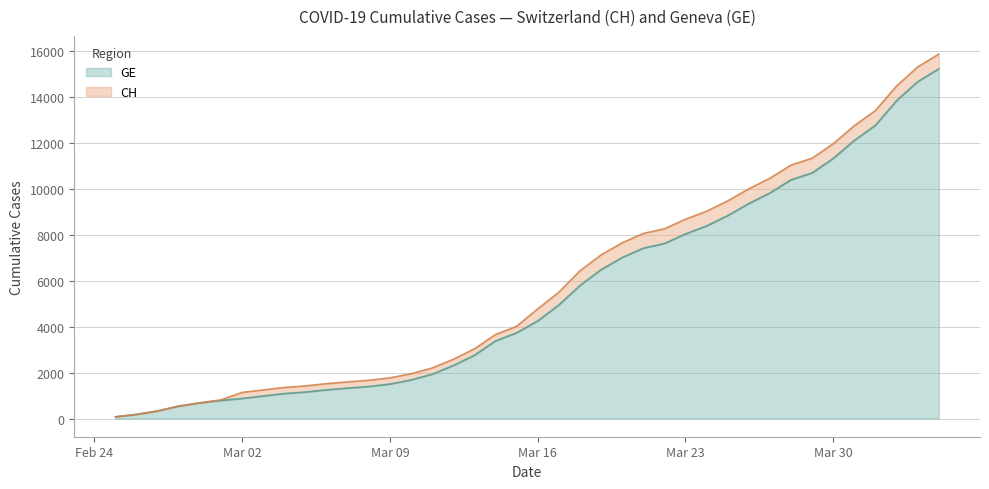

What is the highest value of the GE series?

15233